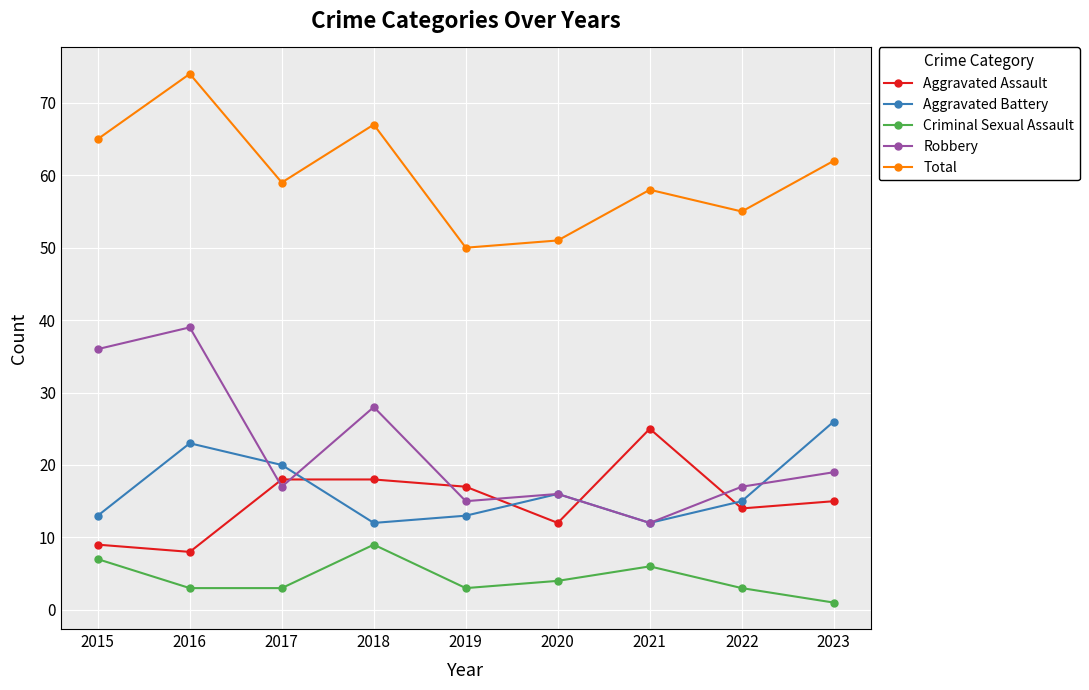

Read the Criminal Sexual Assault value at 2018.

9